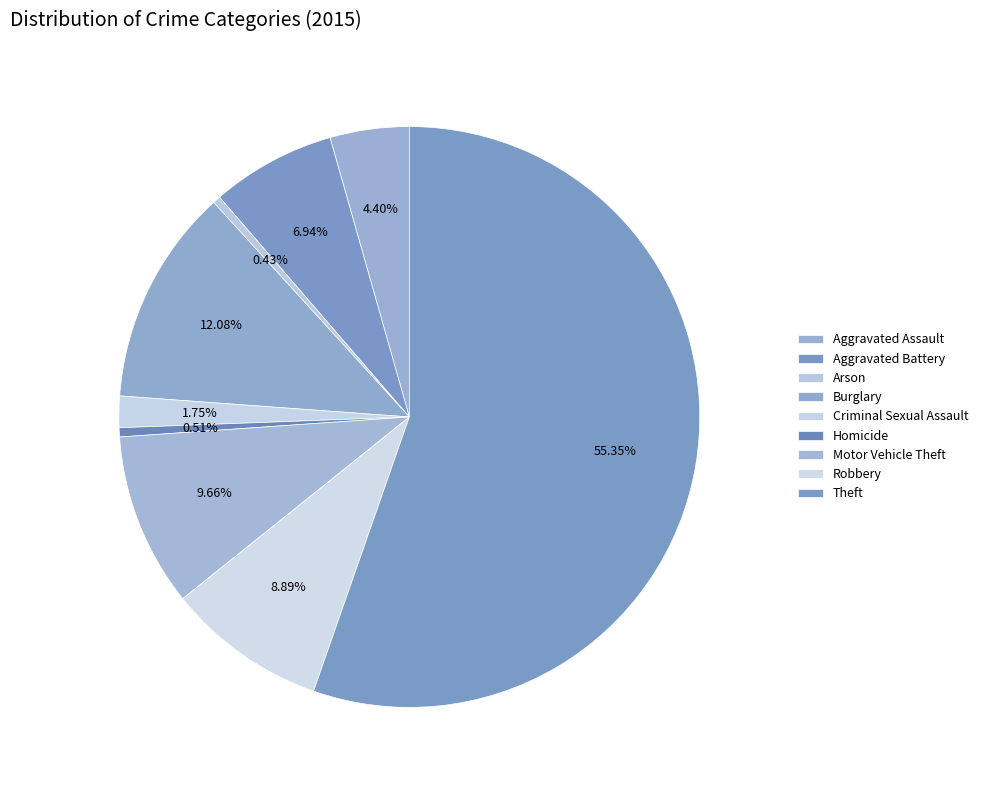

Rank the categories by value from highest to lowest.

Theft, Burglary, Motor Vehicle Theft, Robbery, Aggravated Battery, Aggravated Assault, Criminal Sexual Assault, Homicide, Arson